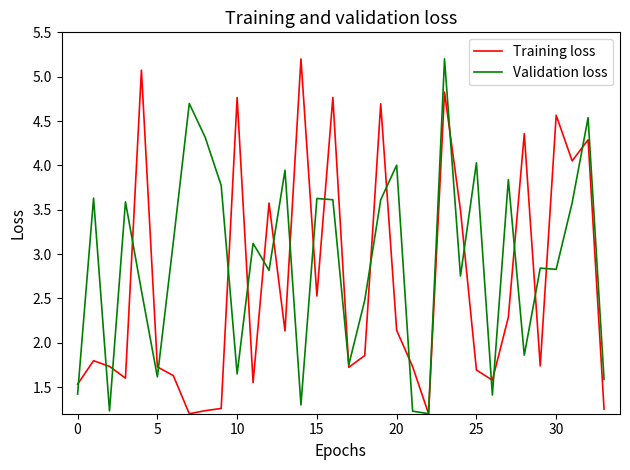

What is the minimum value shown in the chart?

1.2